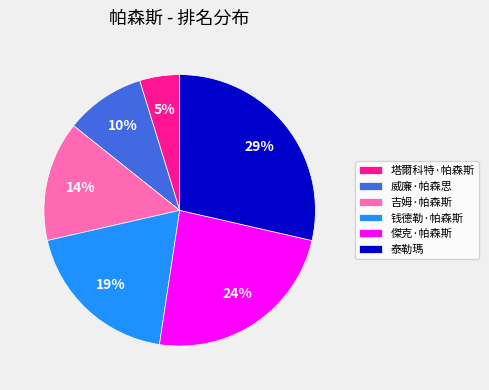

How many segments does this pie chart have?

6